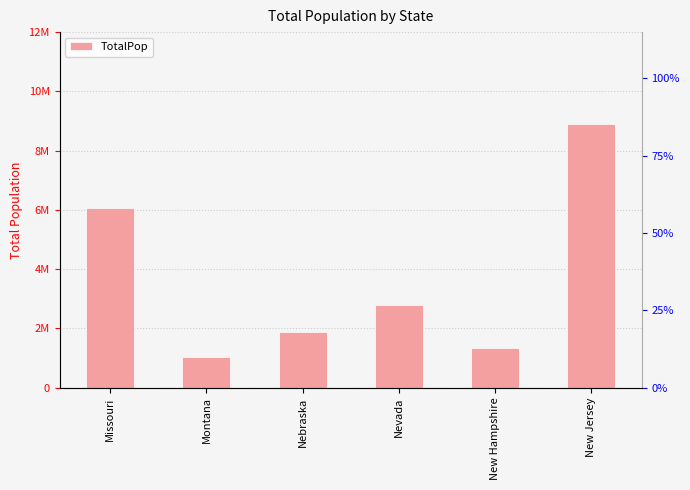

Count the number of data series in this chart.

1